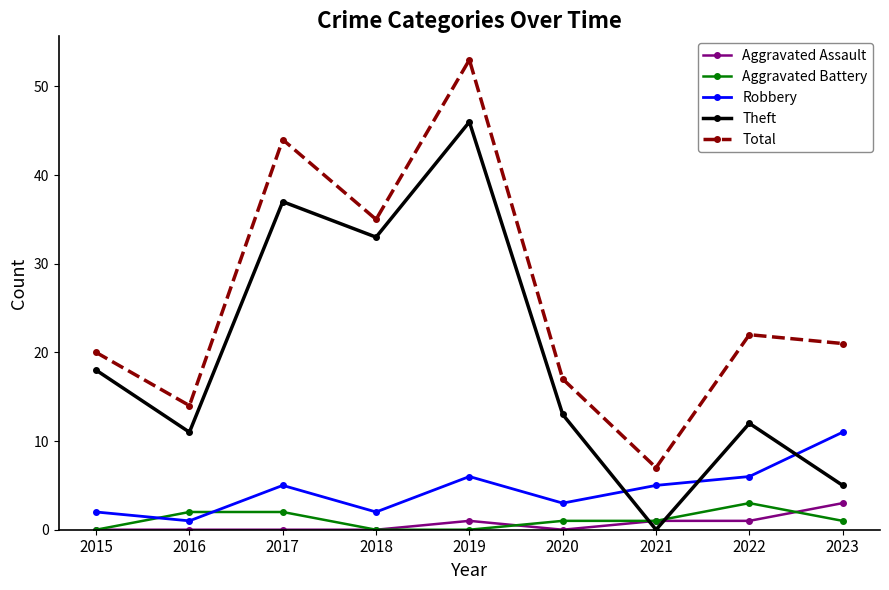

True or false: Total has a value of 17 at 2020.

True